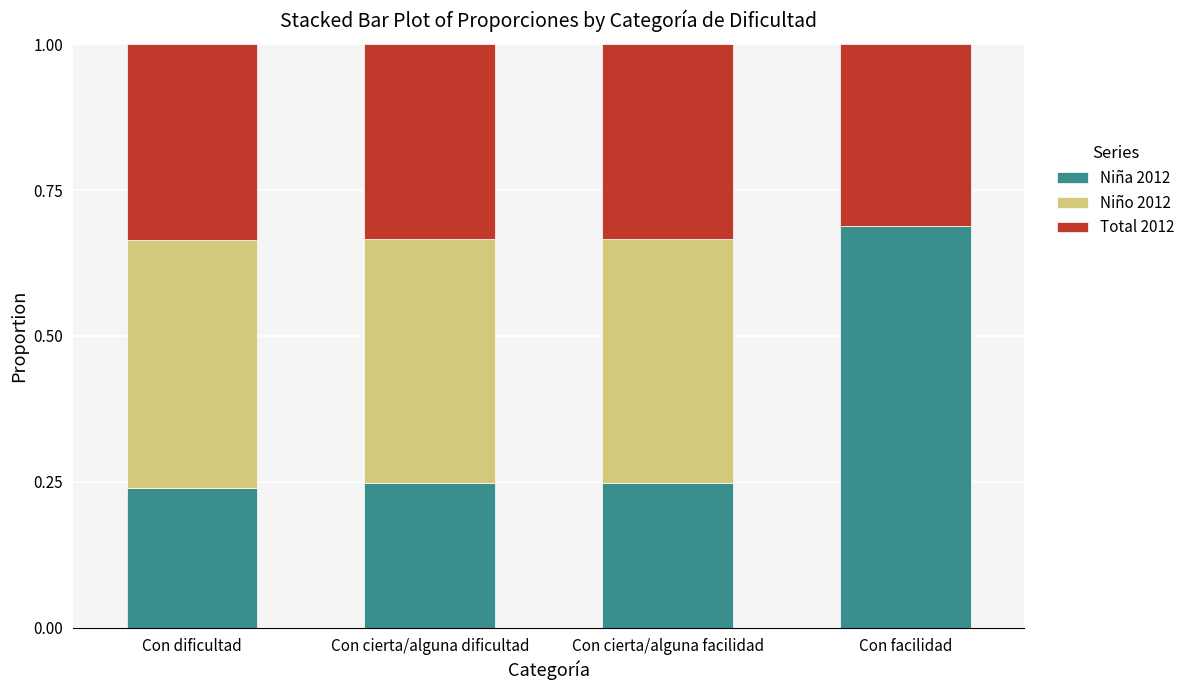

Which category has the highest value in the Niña 2012 series?

Con facilidad